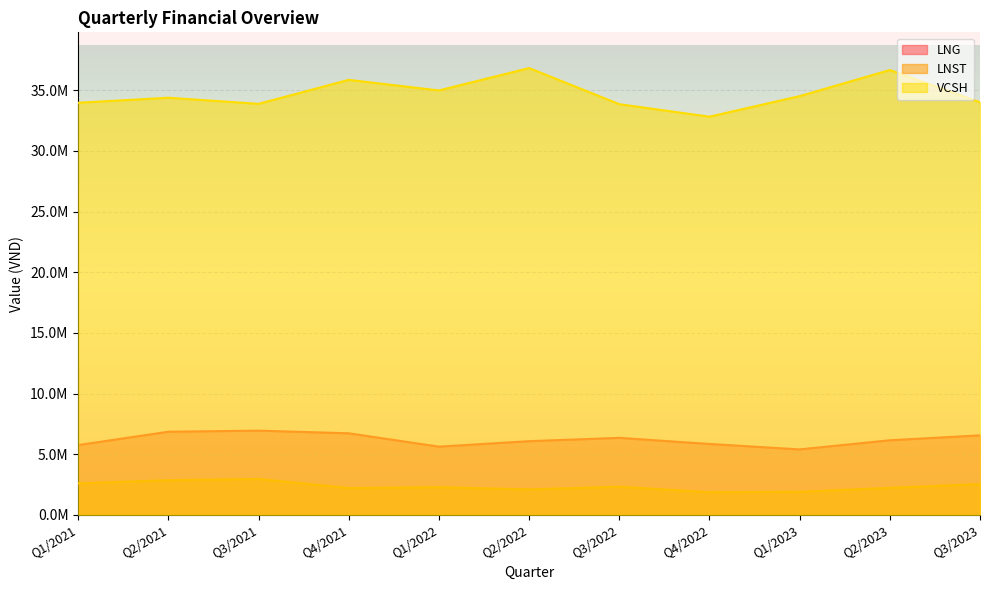

Is the value of LNG at Q1/2023 greater than the value of LNST at Q2/2023?

Yes